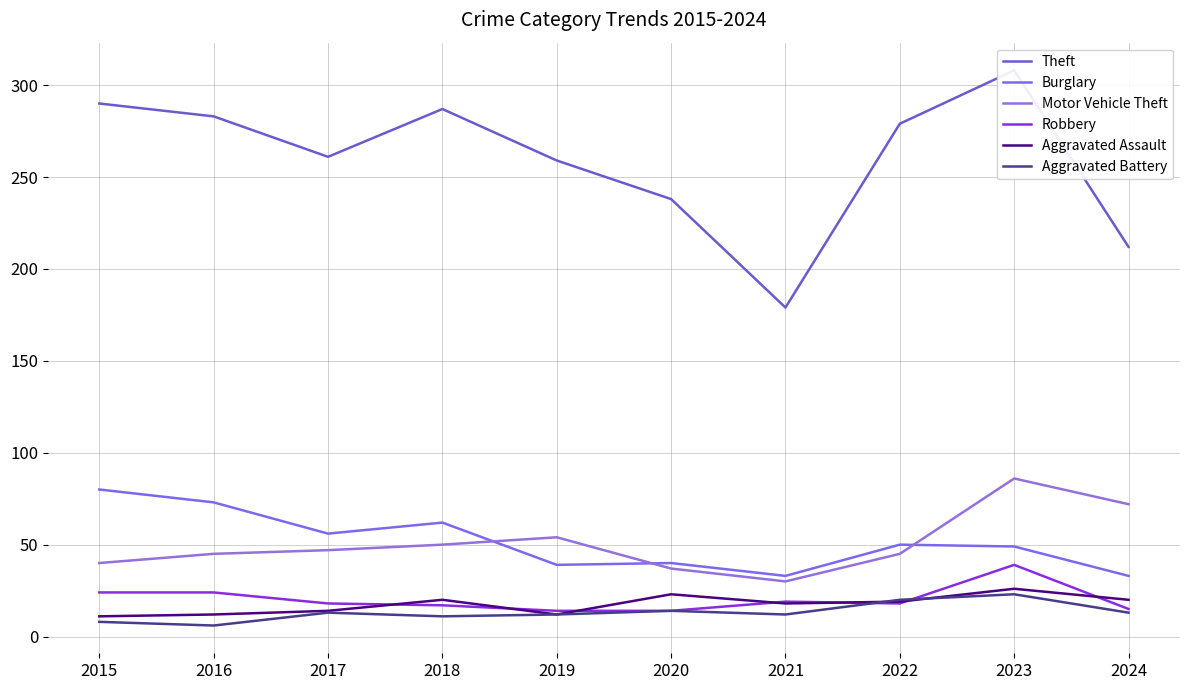

What are all the series names shown in the legend?

Theft, Burglary, Motor Vehicle Theft, Robbery, Aggravated Assault, Aggravated Battery